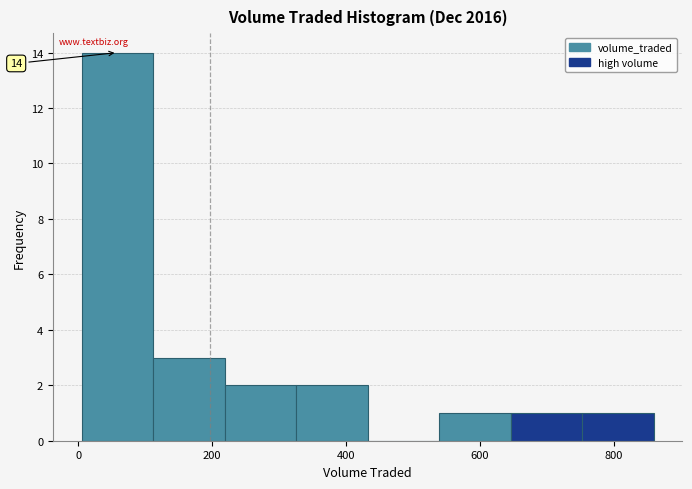

Over which range of the x-axis is the bar tallest?

0 to 120